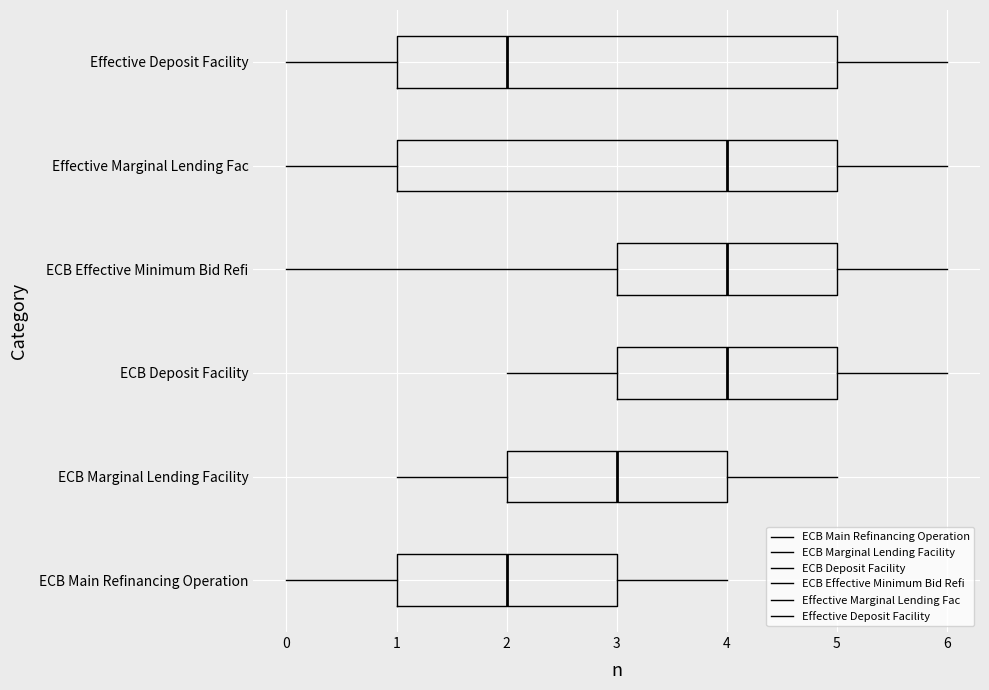

Reading bottom to top, transcribe this box plot: for each box, give where its median line is, the range the box spans, and where its two whiskers end, as read against the x-axis. The values are not printed on the chart, so give them approximately, as read against the axis.

ECB Main Refinancing Operation: median 2, box 1 to 3, whiskers 0 to 4
ECB Marginal Lending Facility: median 3, box 2 to 4, whiskers 1 to 5
ECB Deposit Facility: median 4, box 3 to 5, whiskers 2 to 6
ECB Effective Minimum Bid Refi: median 4, box 3 to 5, whiskers 0 to 6
Effective Marginal Lending Fac: median 4, box 1 to 5, whiskers 0 to 6
Effective Deposit Facility: median 2, box 1 to 5, whiskers 0 to 6